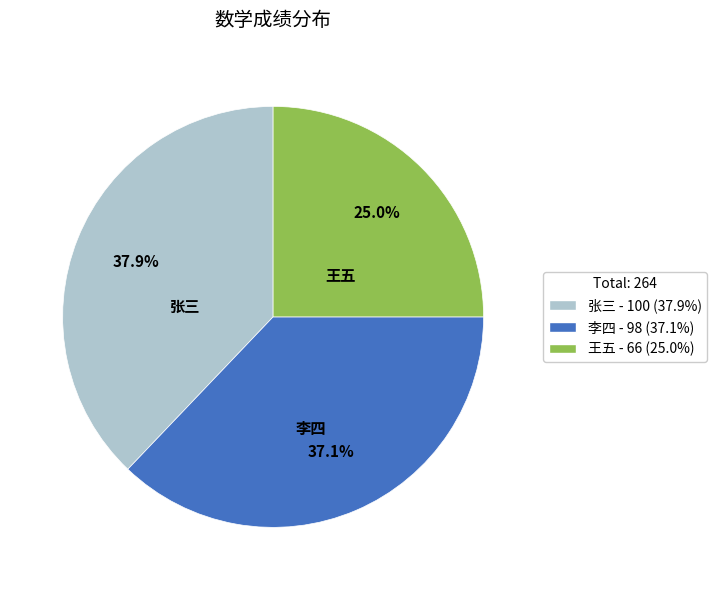

Approximately how many times larger is the value at 李四 compared to 王五?

1.5